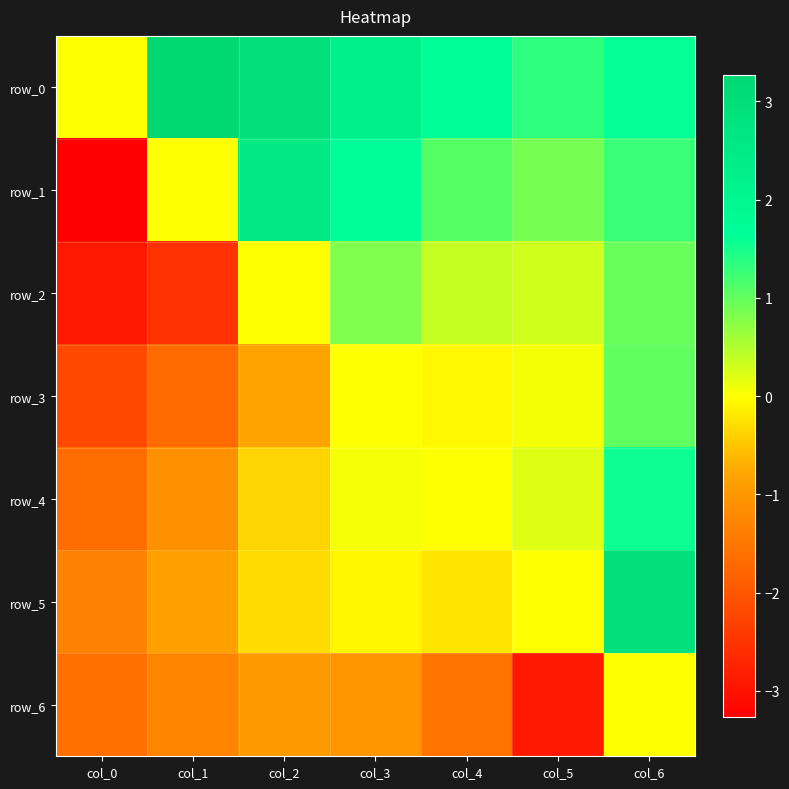

Which category has the highest value in the row_3 series?

col_6